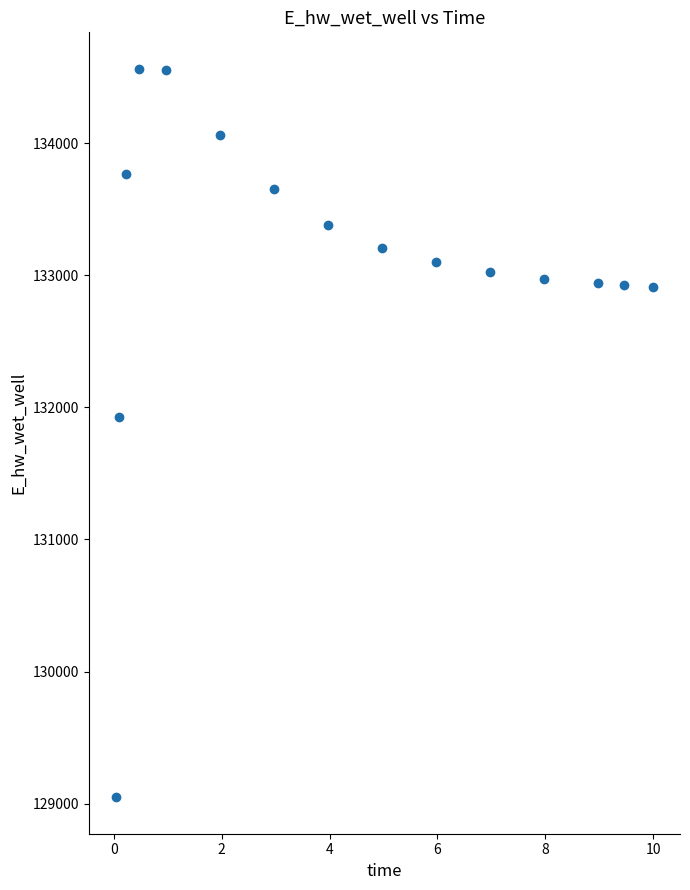

What Y value in the scatter plot is closest to 131806?

131926.3